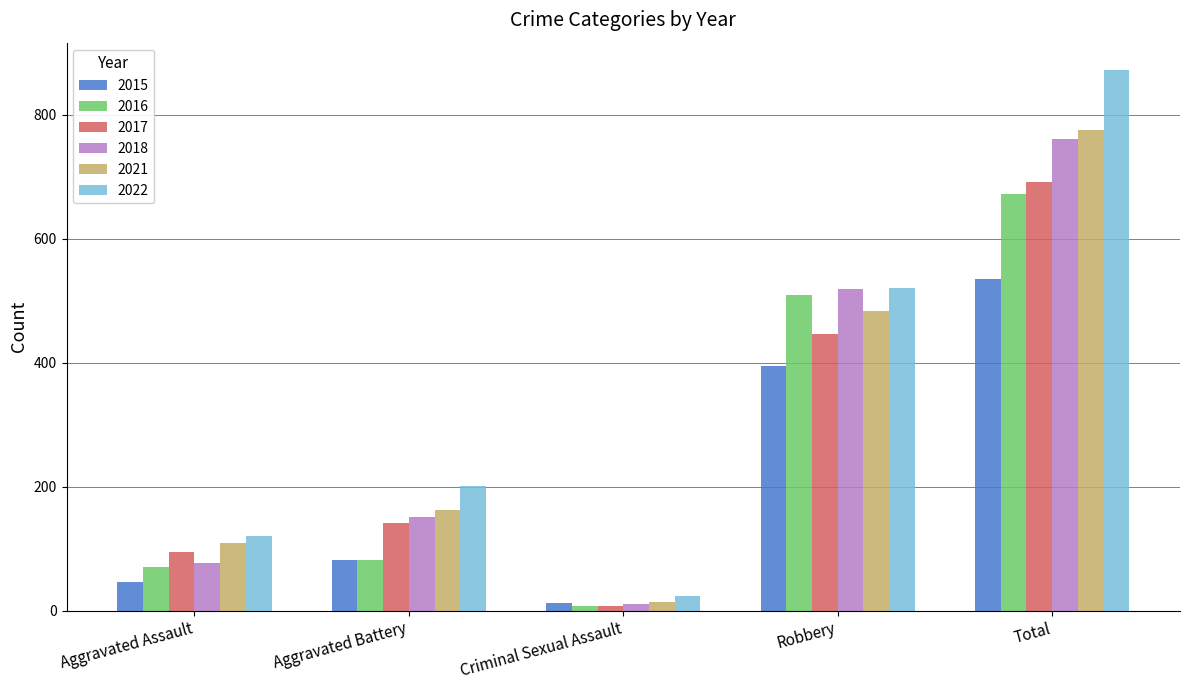

What is the average value of the 2015 series?

214